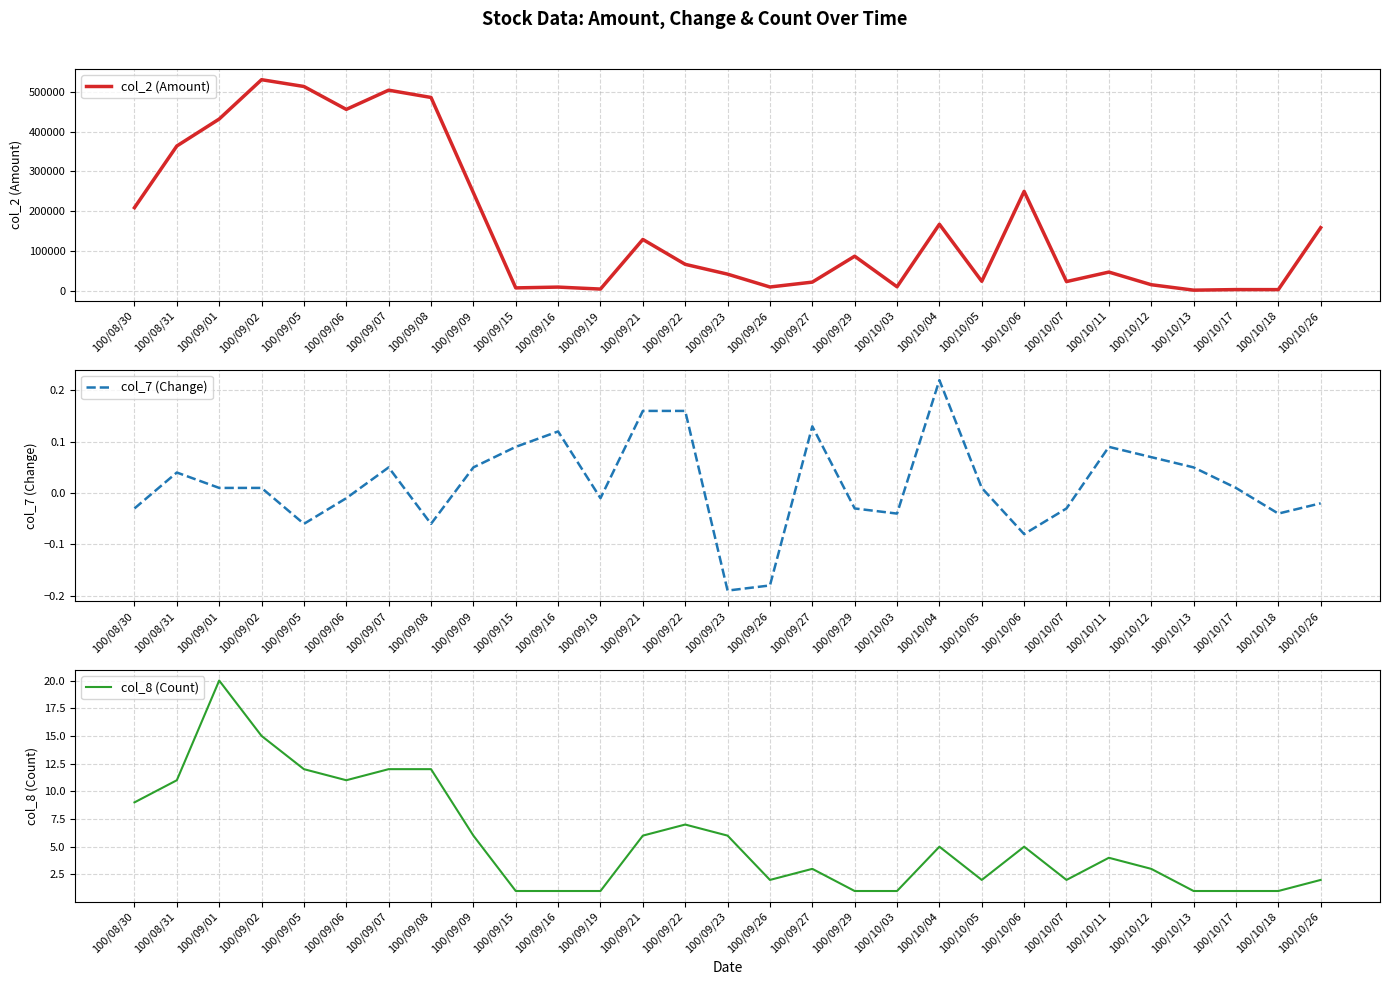

Which has a higher value, 100/10/04 or 100/09/16?

100/10/04